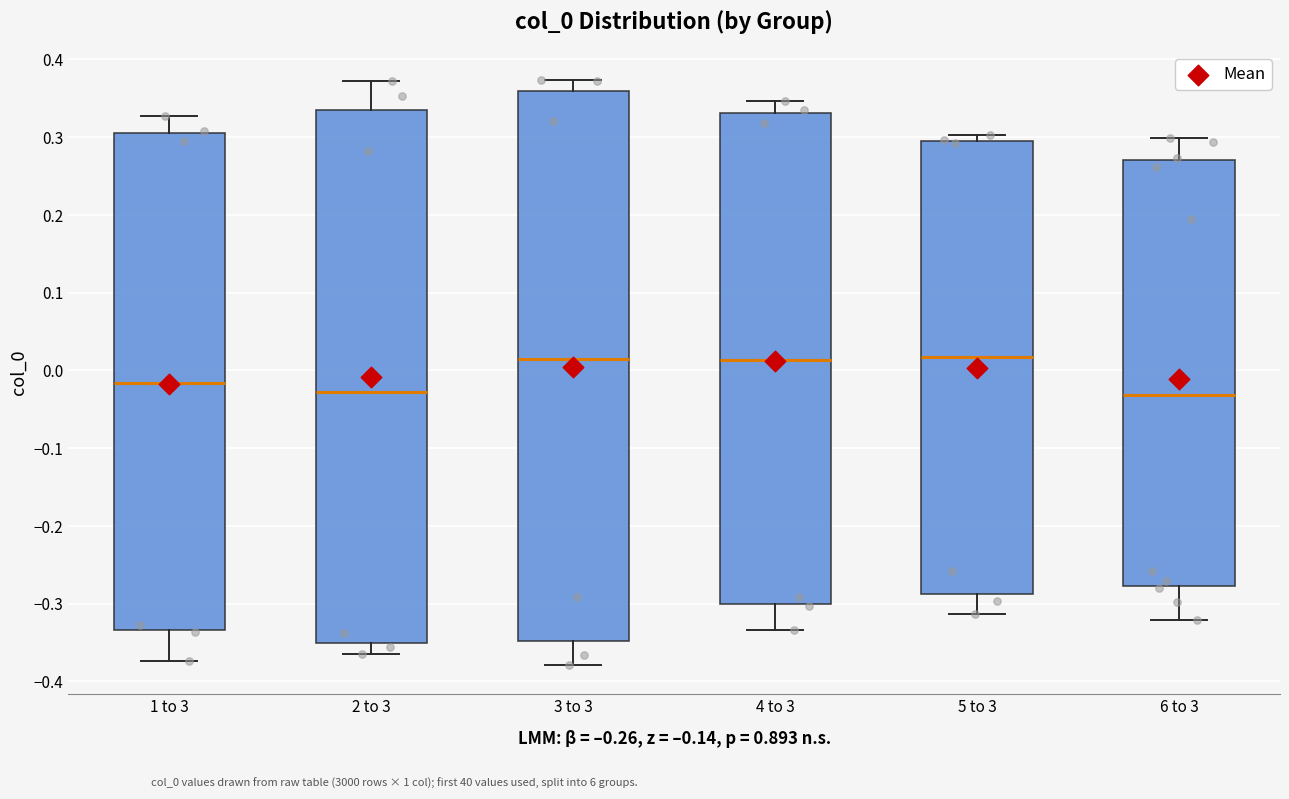

Reading left to right, read every box against the y-axis: the position of its median line, the range the box covers, and the ends of its whiskers. The values are not printed on the chart, so give them approximately, as read against the axis.

1 to 3: median -0.02, box -0.33 to 0.30, whiskers -0.37 to 0.33
2 to 3: median -0.03, box -0.35 to 0.33, whiskers -0.37 to 0.37
3 to 3: median 0.01, box -0.35 to 0.36, whiskers -0.38 to 0.37
4 to 3: median 0.01, box -0.30 to 0.33, whiskers -0.33 to 0.35
5 to 3: median 0.02, box -0.29 to 0.30, whiskers -0.31 to 0.30 (just above the box's upper edge)
6 to 3: median -0.03, box -0.28 to 0.27, whiskers -0.32 to 0.30